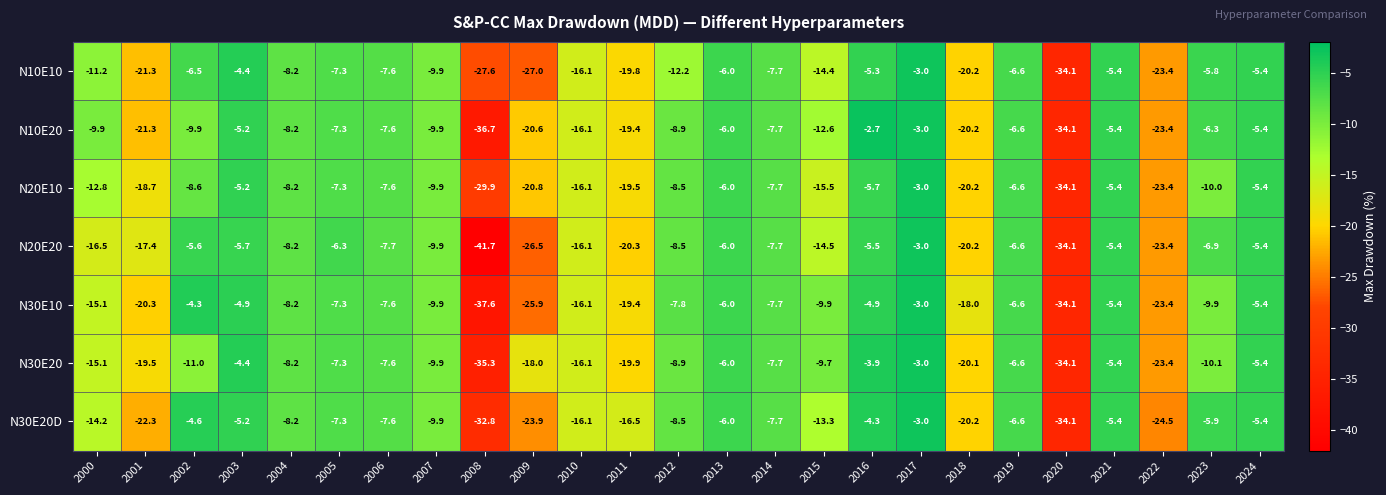

Between 2001 and 2008, which series saw the biggest shift?

N20E20